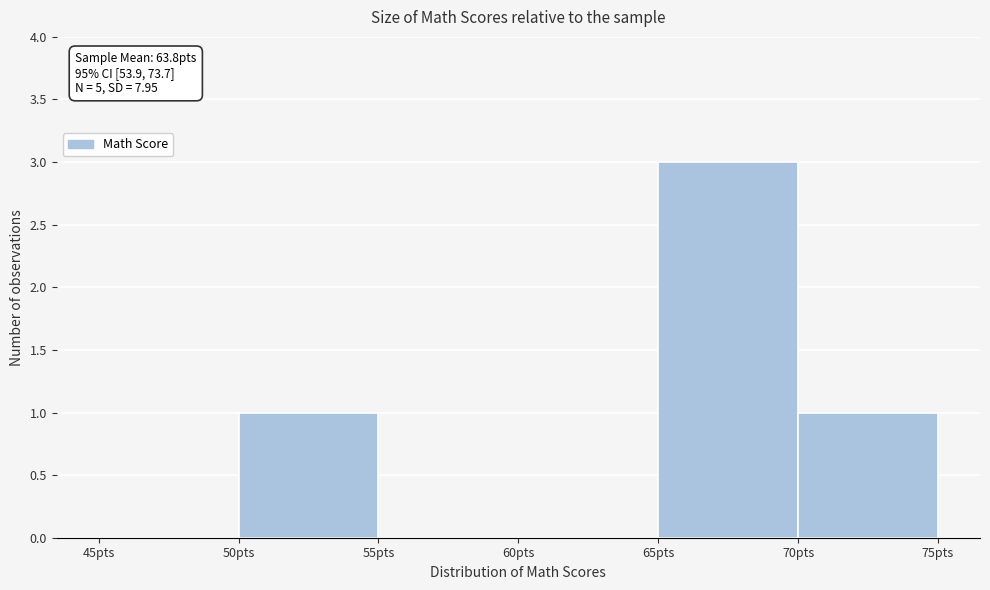

Which range on the x-axis has the tallest bar?

65 to 70